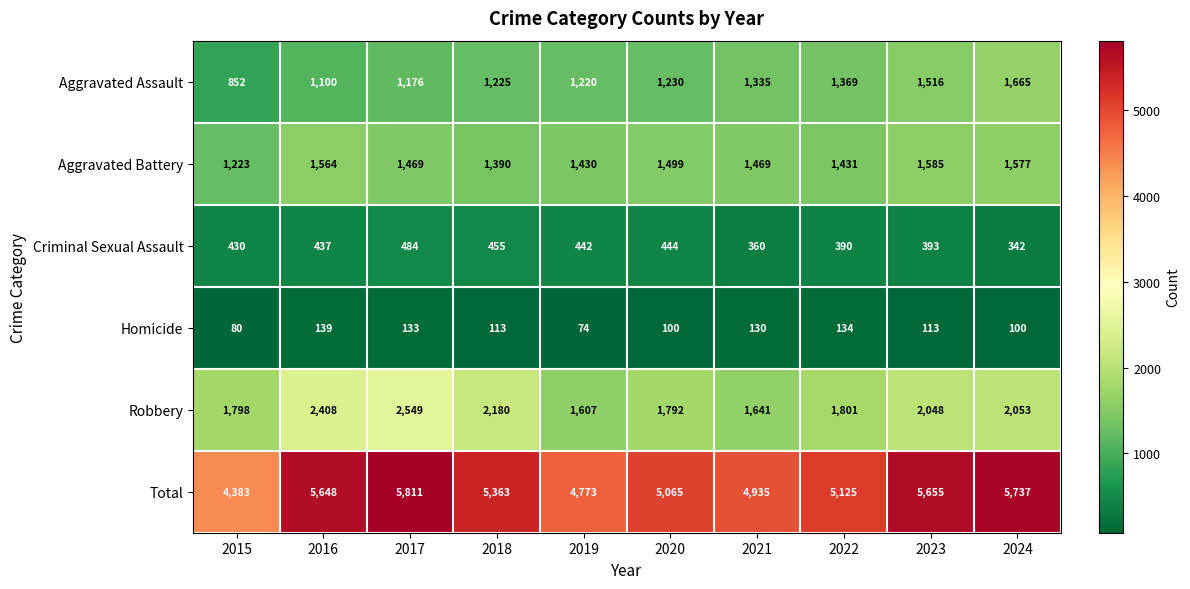

The value of Aggravated Battery at 2017 is 882. True or false?

False